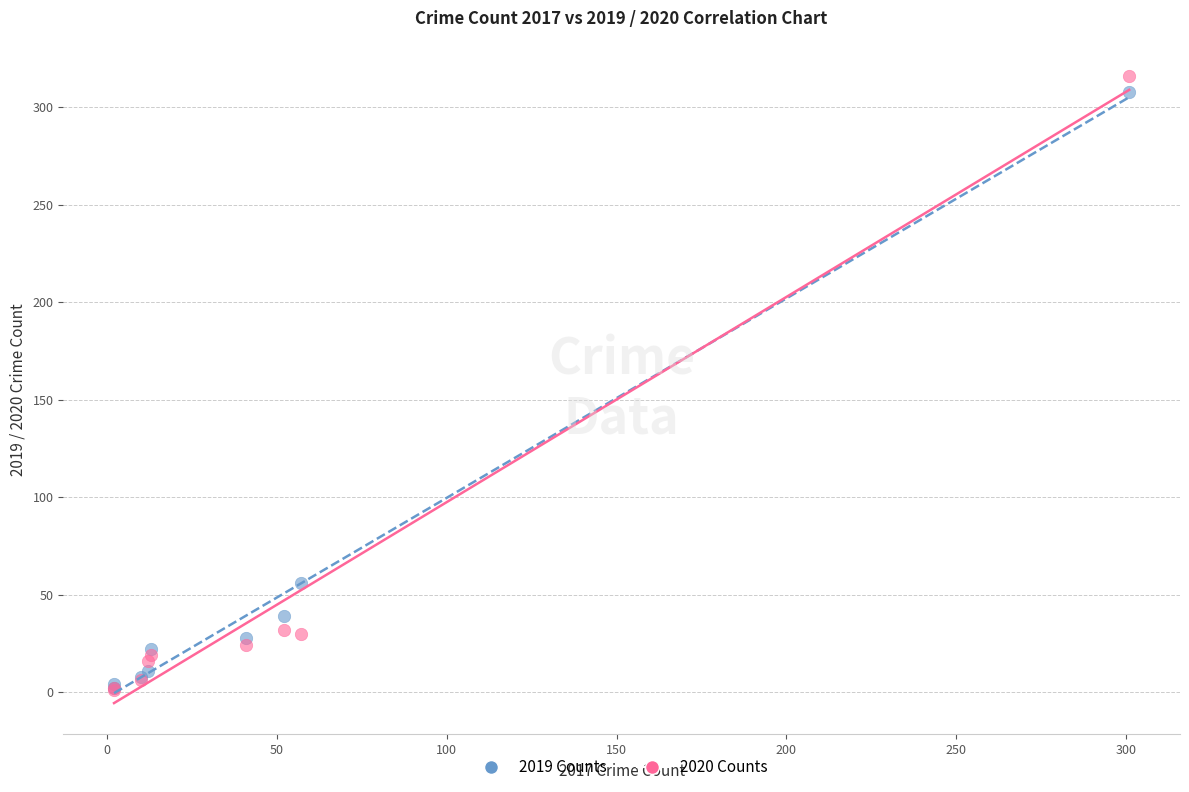

In the 2019 Counts series, what Y value is closest to 155?

56